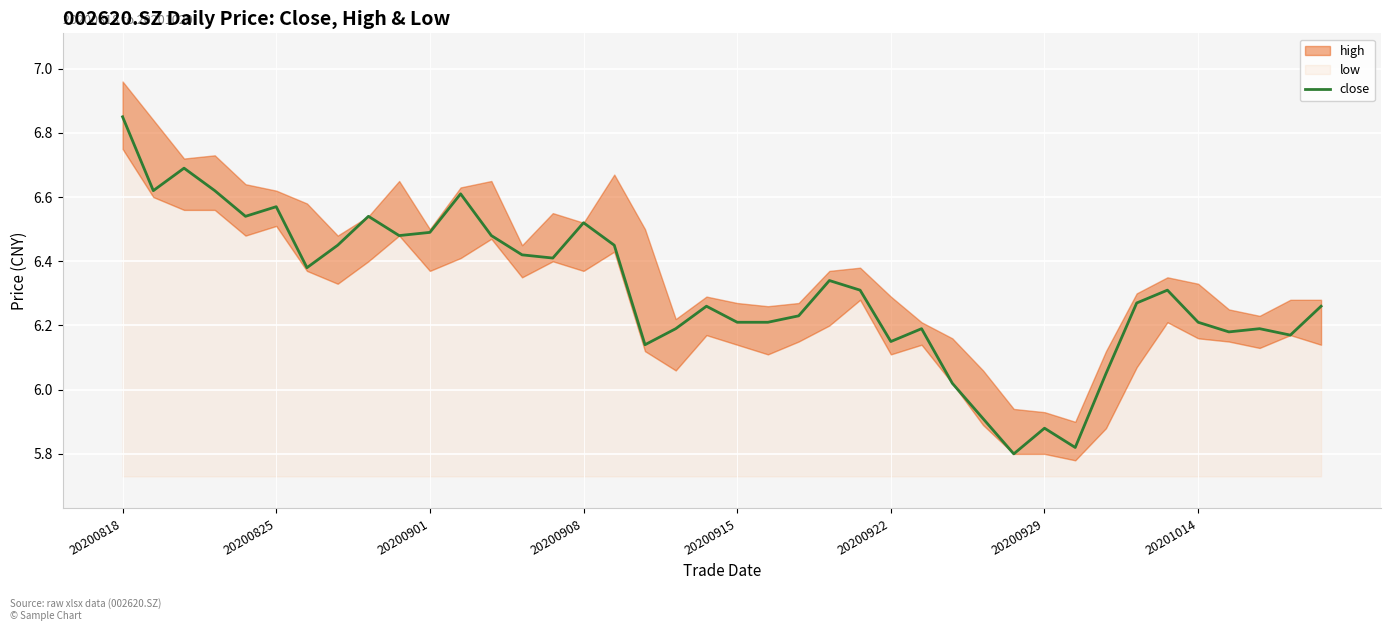

Which category has the highest value in the close series?

20200818